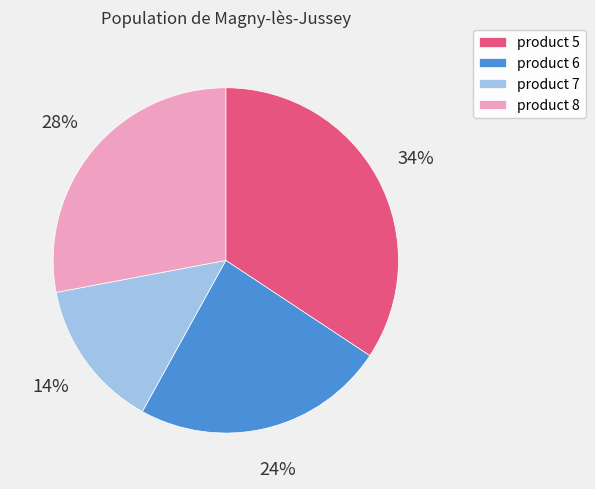

To the nearest percent, what is the combined percentage of product 6 and product 7?

38%